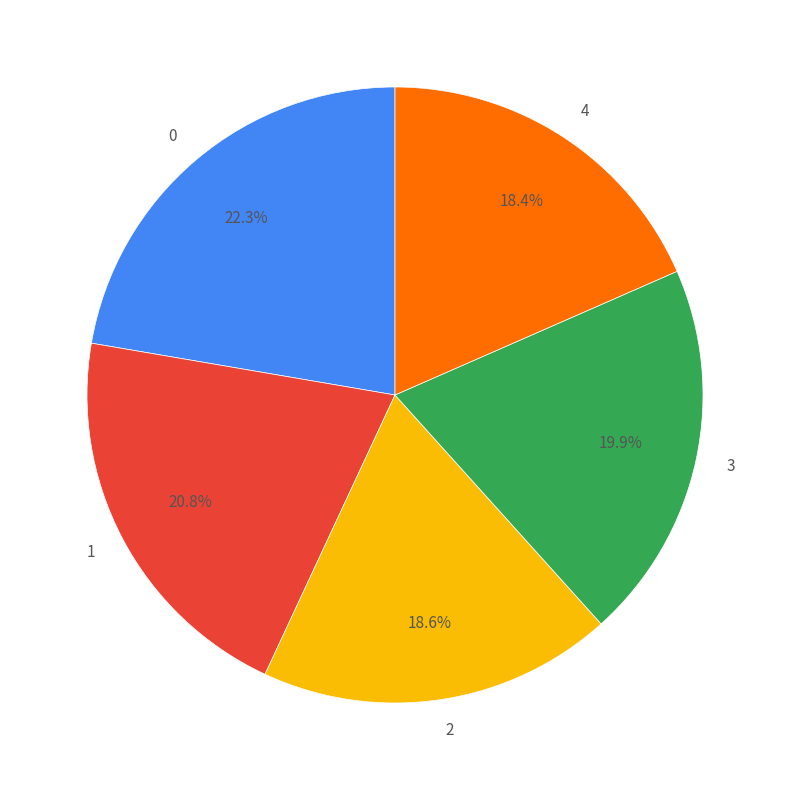

How many segments does this pie chart have?

5